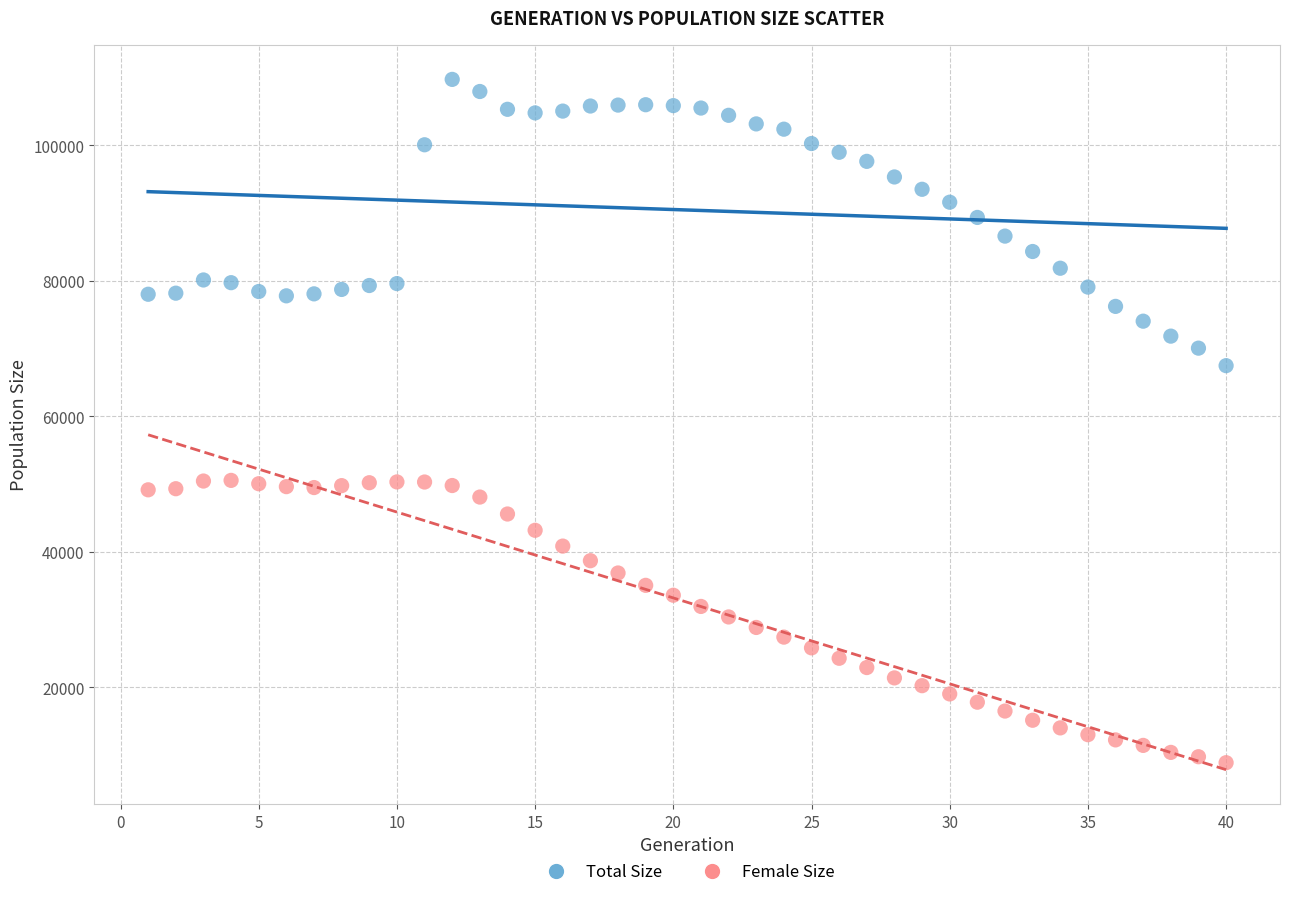

Which series contains the lowest Y value?

Female Size